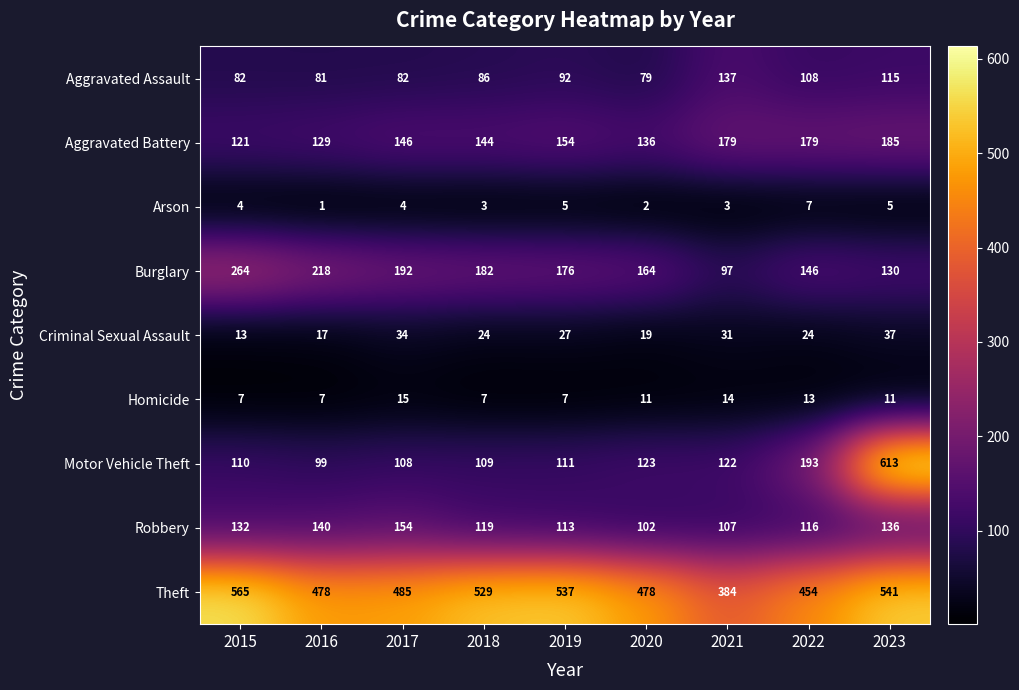

What is the maximum value shown in the chart?

613